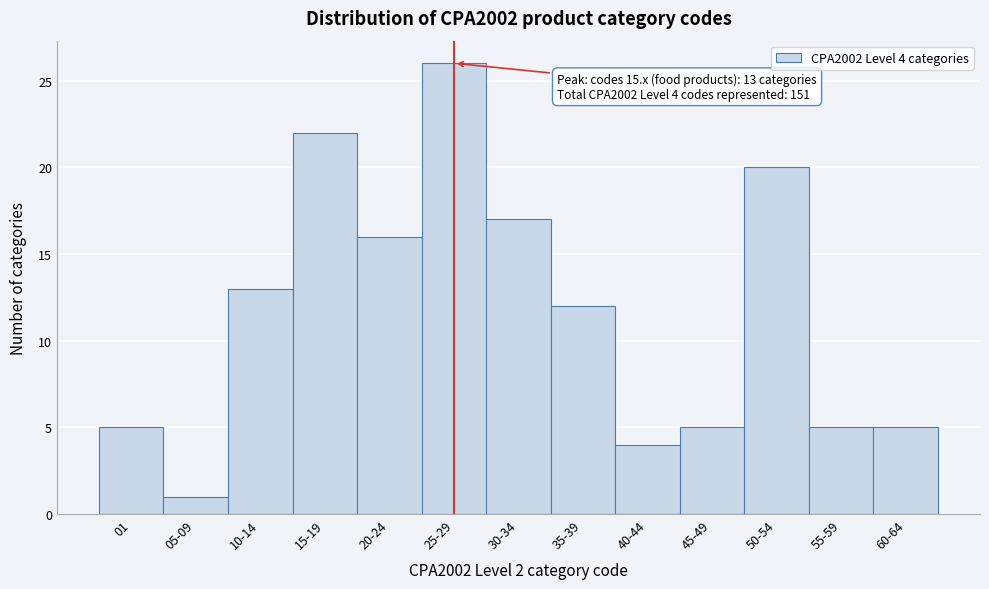

Reading left to right, what are all the values shown in this chart?

5	1	13	22	16	26	17	12	4	5	20	5	5